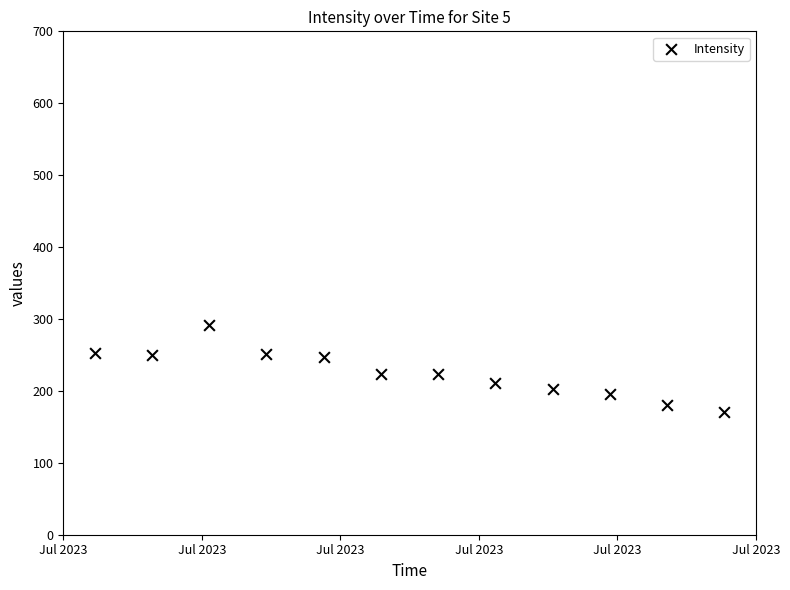

What is the range of X values (max minus min)?

3300.0